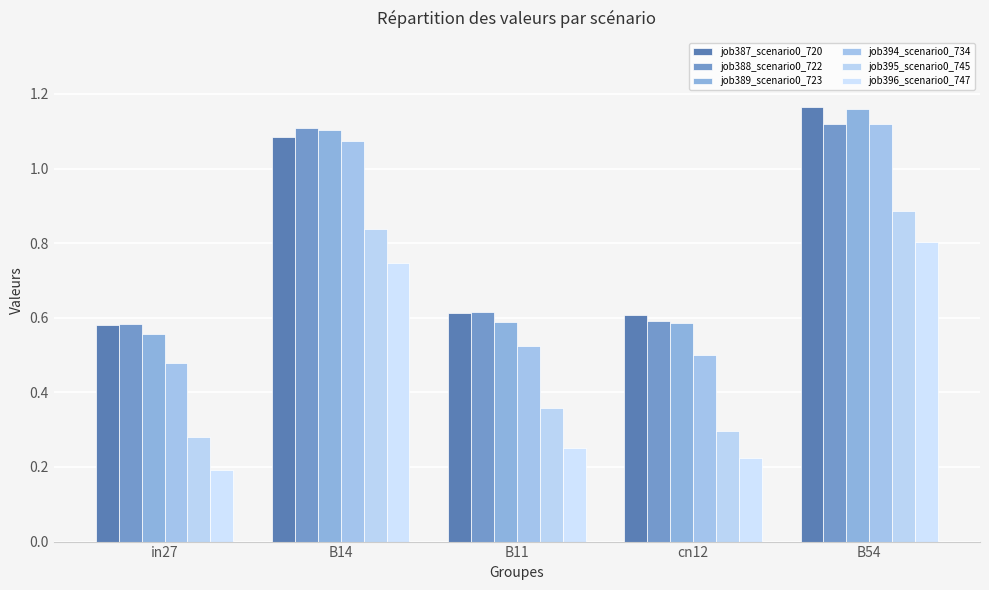

How many job389_scenario0_723 values are between 0 and 1?

3